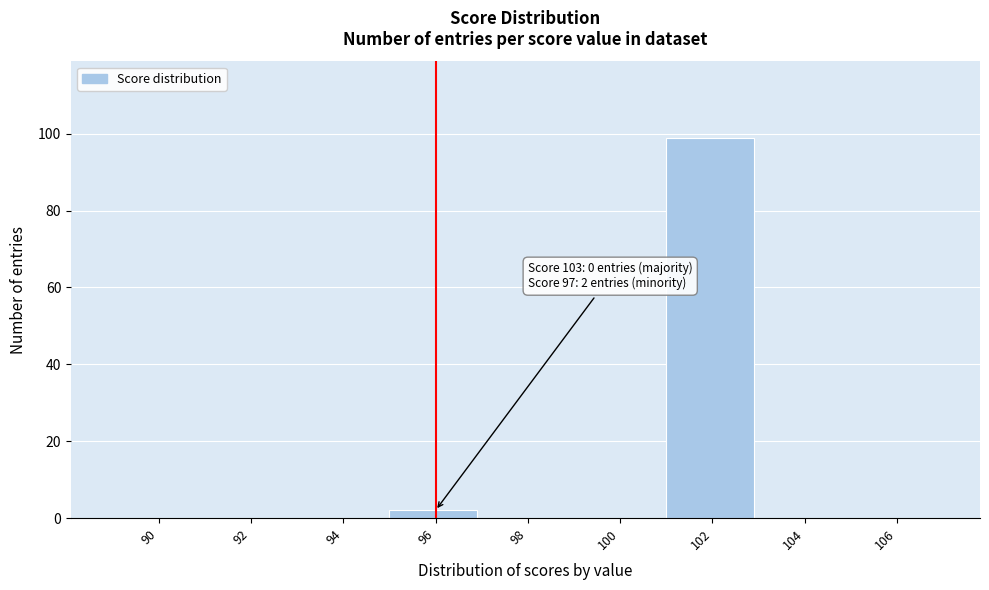

Reading left to right, transcribe all the data shown in this chart.

90=0	92=0	94=0	96=2	98=0	100=0	102=99	104=0	106=0